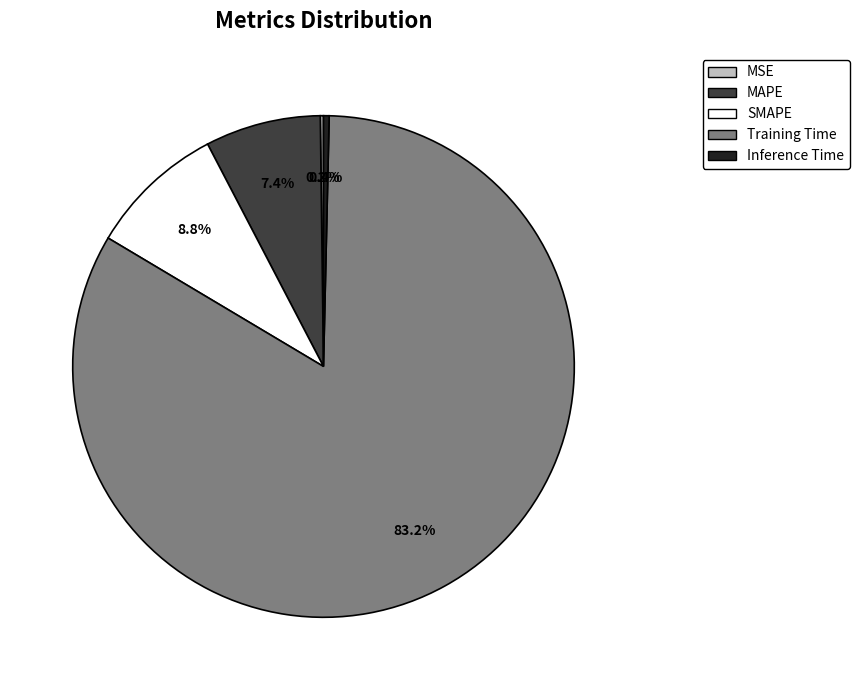

Between MAPE and Inference Time, which is larger?

MAPE